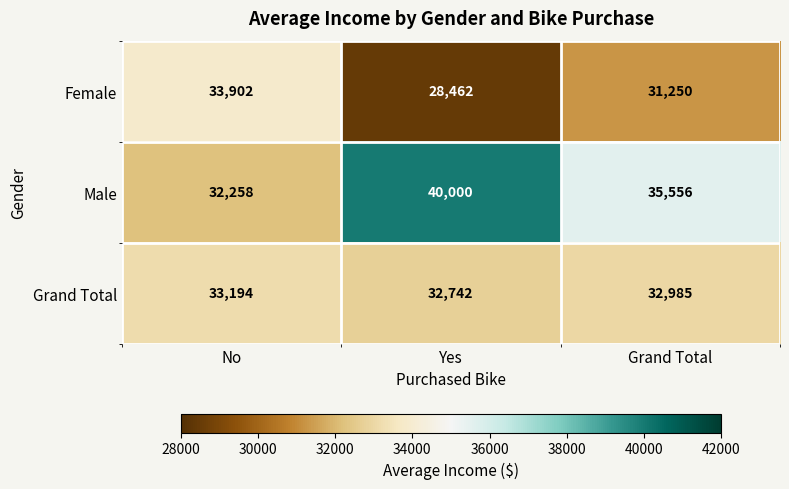

Is it true that Female equals 7083 at No?

False